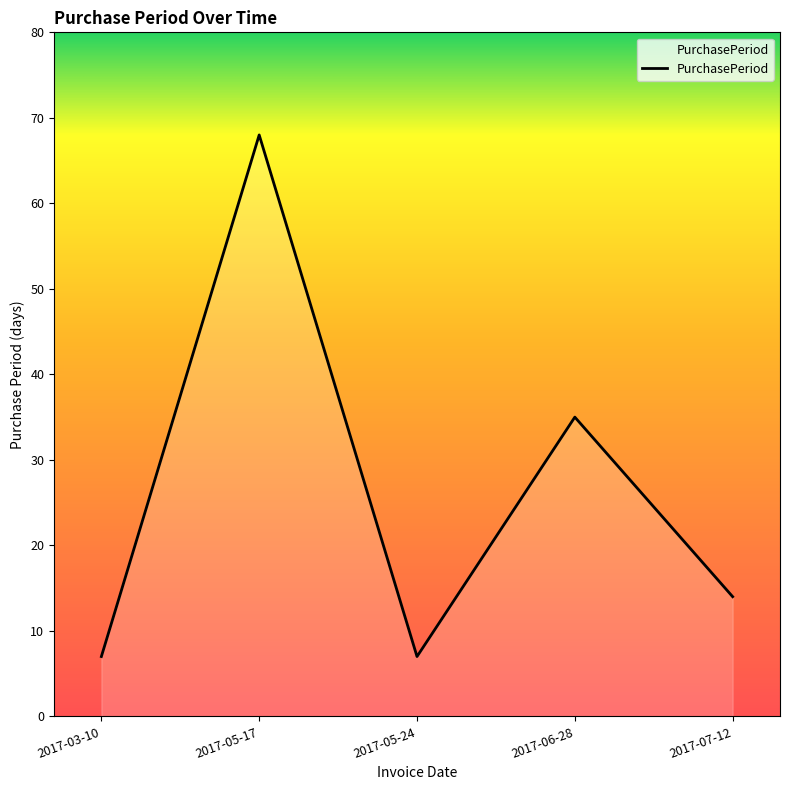

What is the maximum value shown in the chart?

68